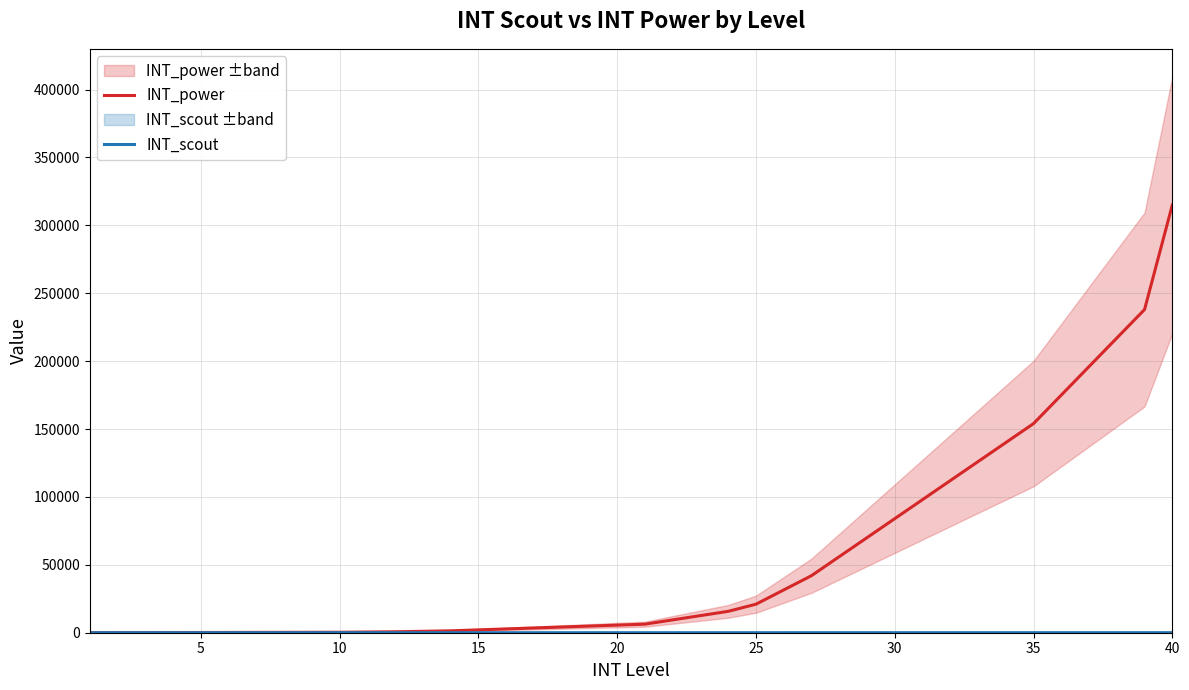

Which series has the largest total across all categories?

INT_power